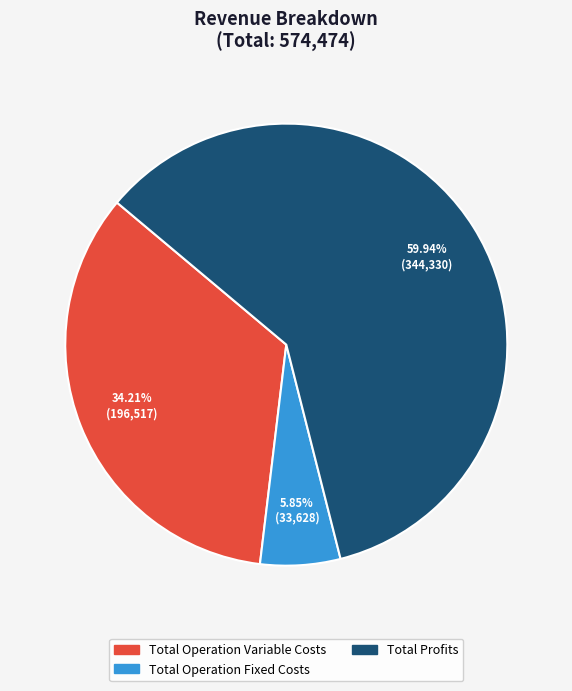

Does any single category account for the majority?

Yes